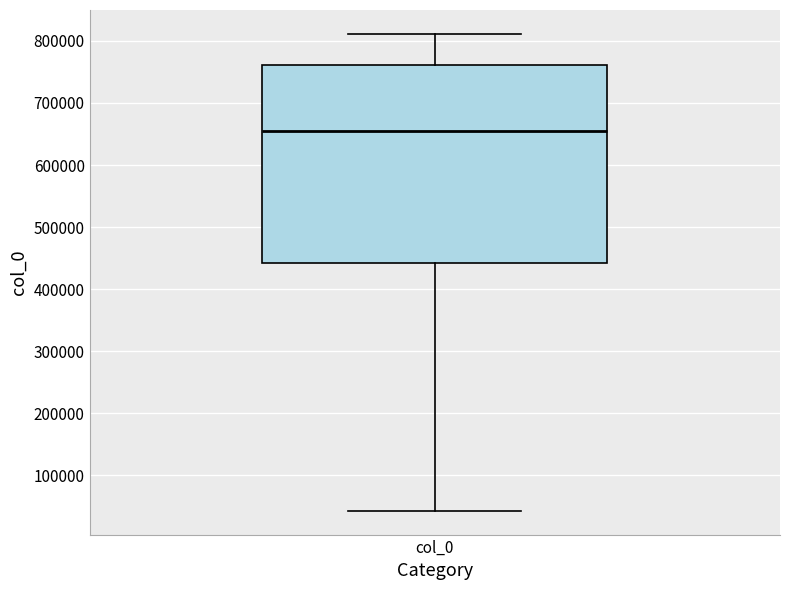

Where does the upper whisker of the box for col_0 end on the y-axis? The values are not printed on the chart, so give them approximately, as read against the axis.

810000